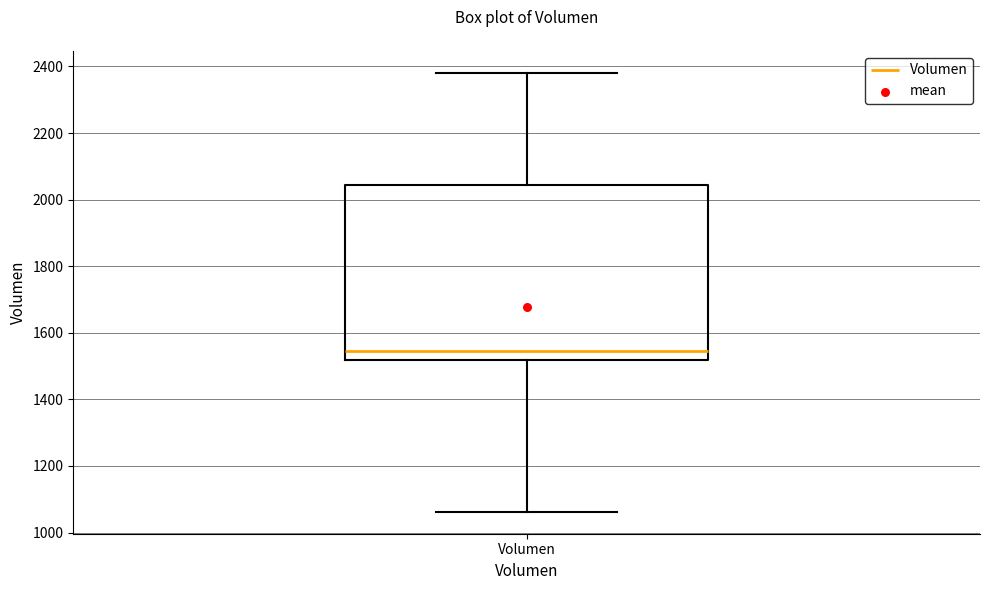

Read this box plot against the y-axis: the position of the median line, the range covered by the box, and the ends of both whiskers. The values are not printed on the chart, so give them approximately, as read against the axis.

median 1540, box 1520 to 2040, whiskers 1060 to 2380